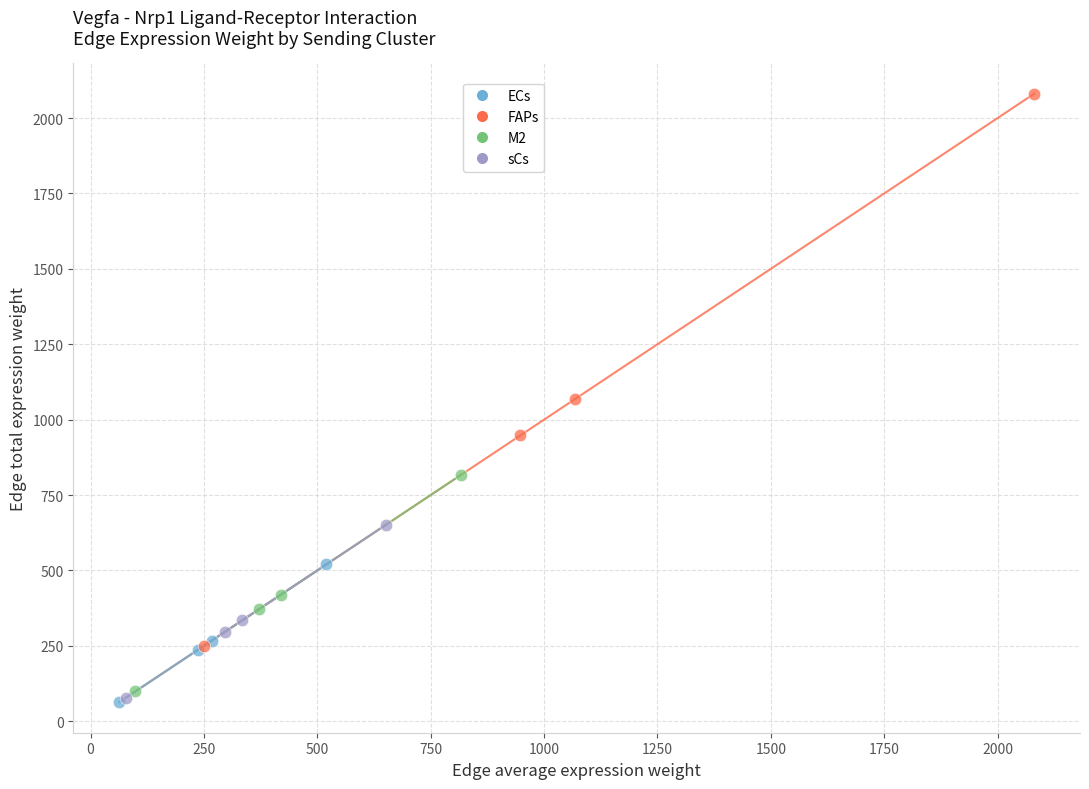

Which series has the largest Y range (max minus min)?

FAPs